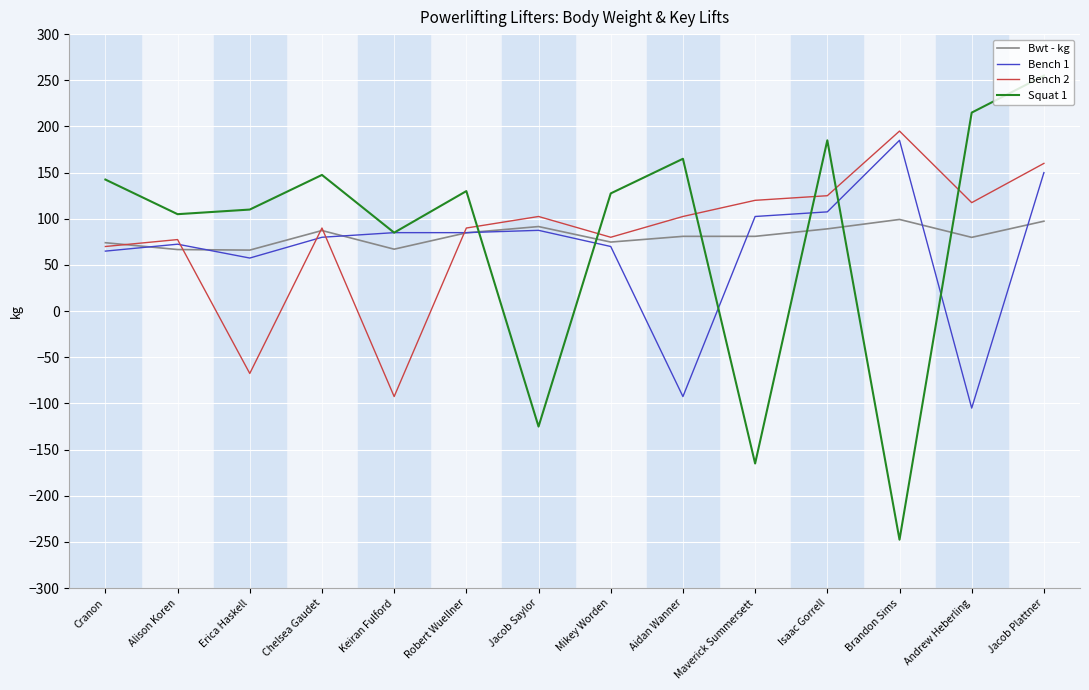

Which label corresponds to the largest value in the chart?

Jacob Plattner